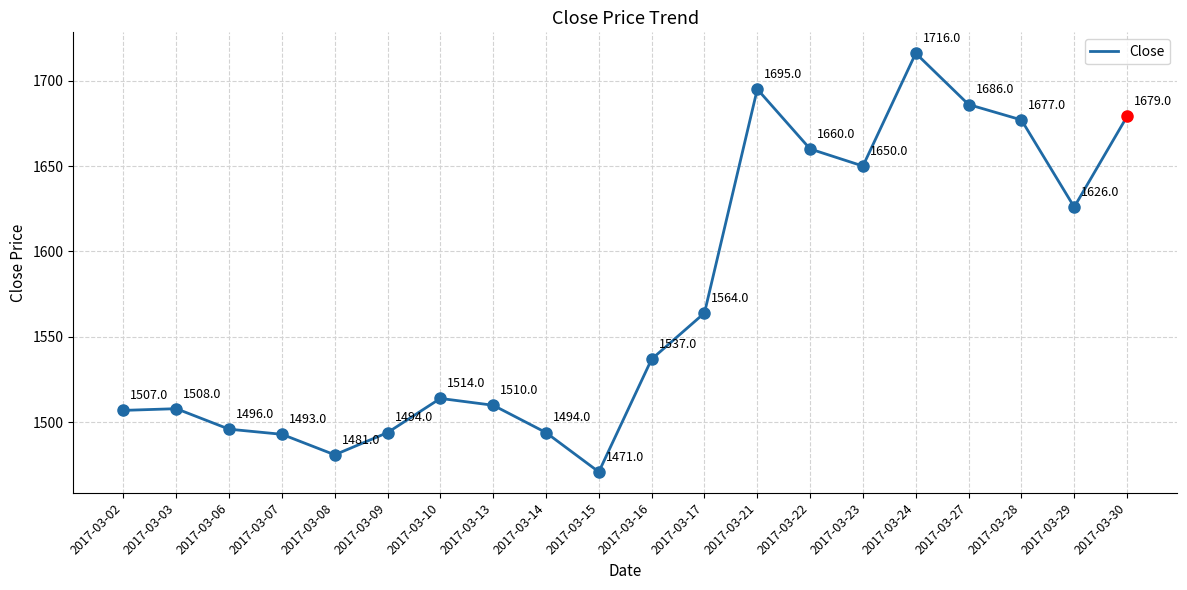

Read the value at 2017-03-03.

1508